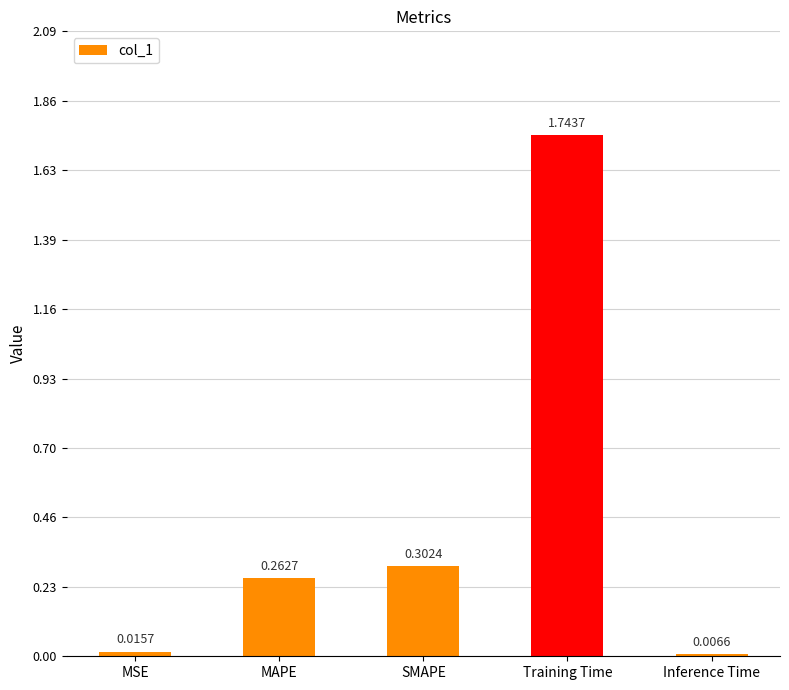

List the labels in order of value, smallest first.

Inference Time, MSE, MAPE, SMAPE, Training Time